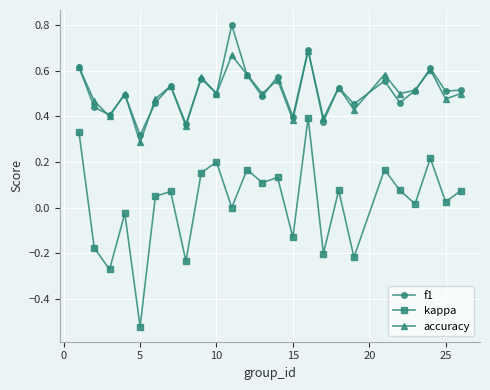

What are all the series names shown in the legend?

f1, kappa, accuracy